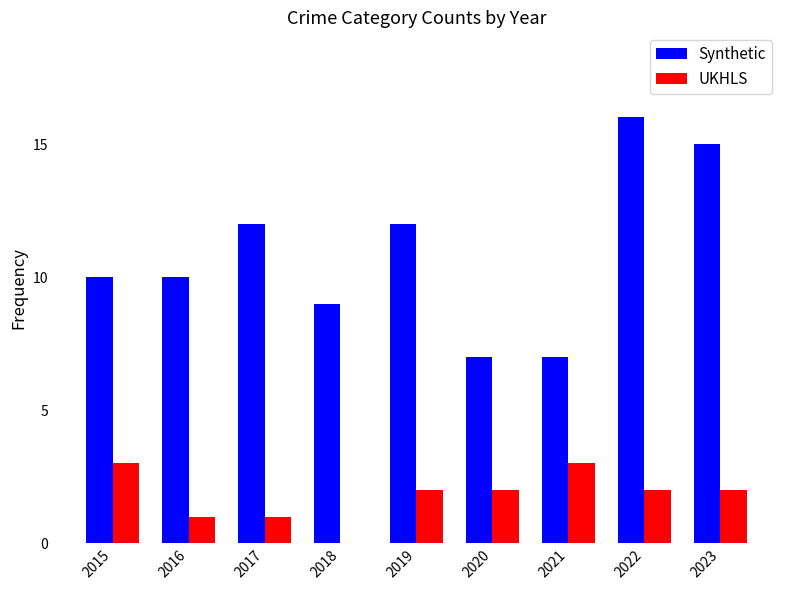

Which series has the largest total across all categories?

Synthetic